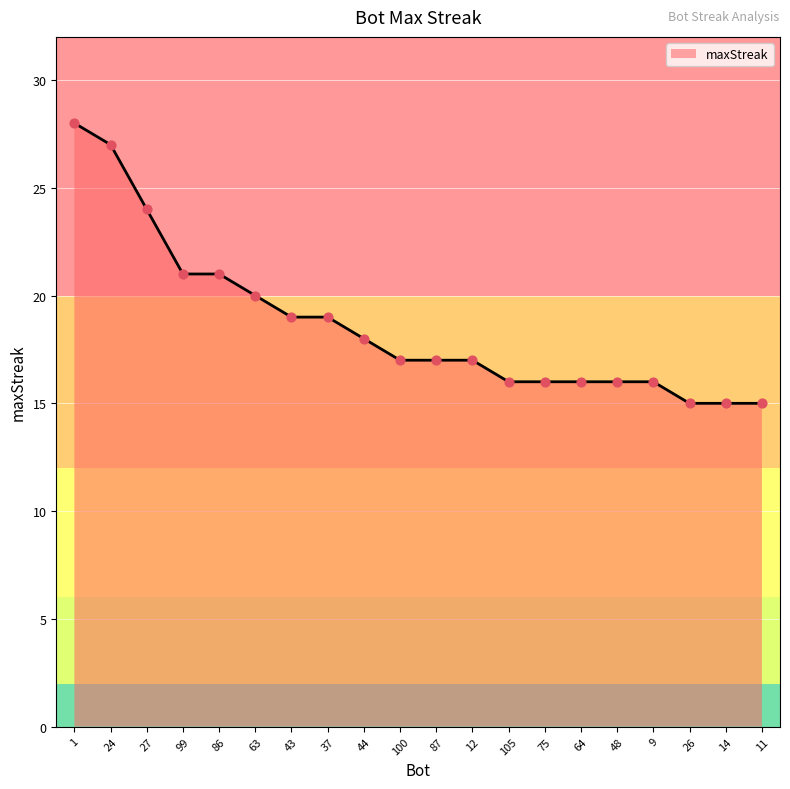

What is the change in value from 86 to 37?

-2